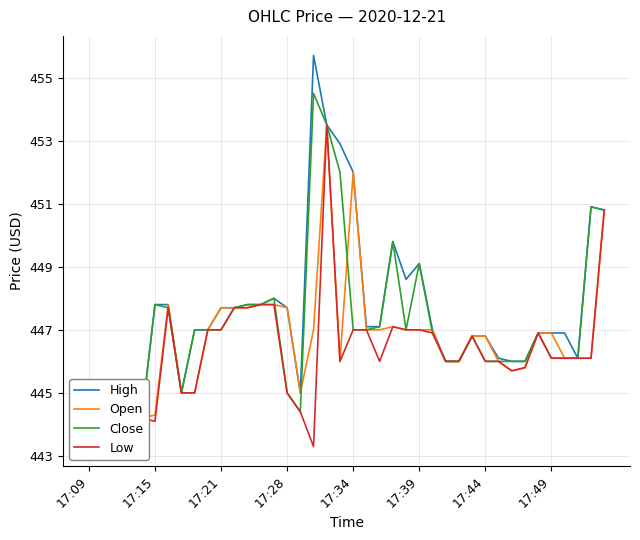

What is the value of the Low point at the 26th from the left?

447.0